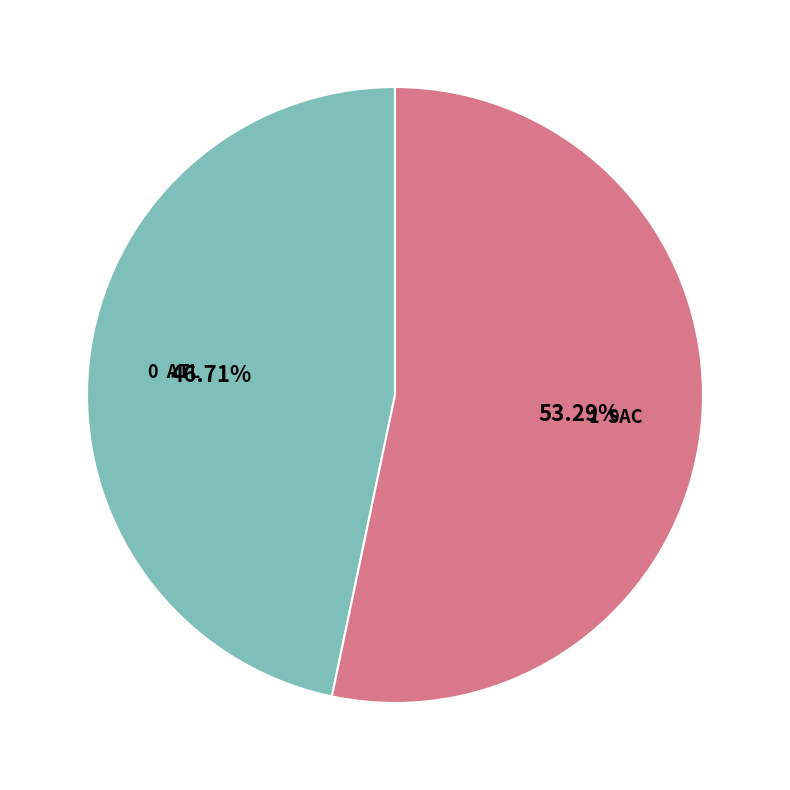

Is there any slice that represents more than half of the pie?

Yes